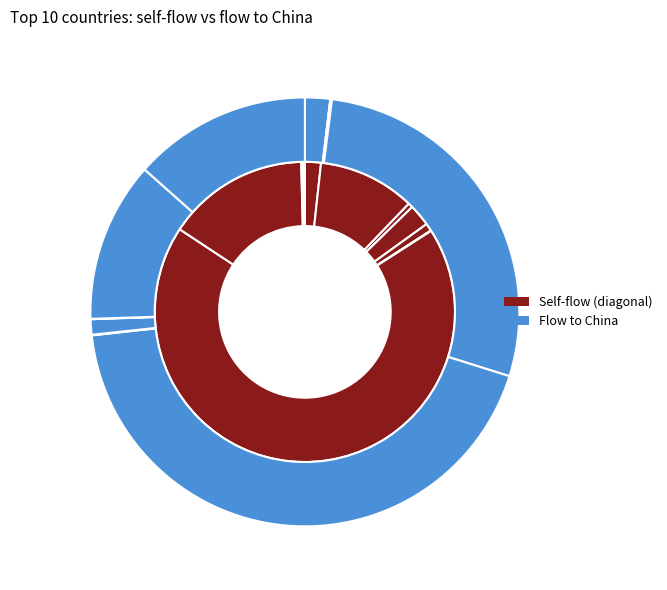

Between Colombia and Brazil, which is larger?

Brazil